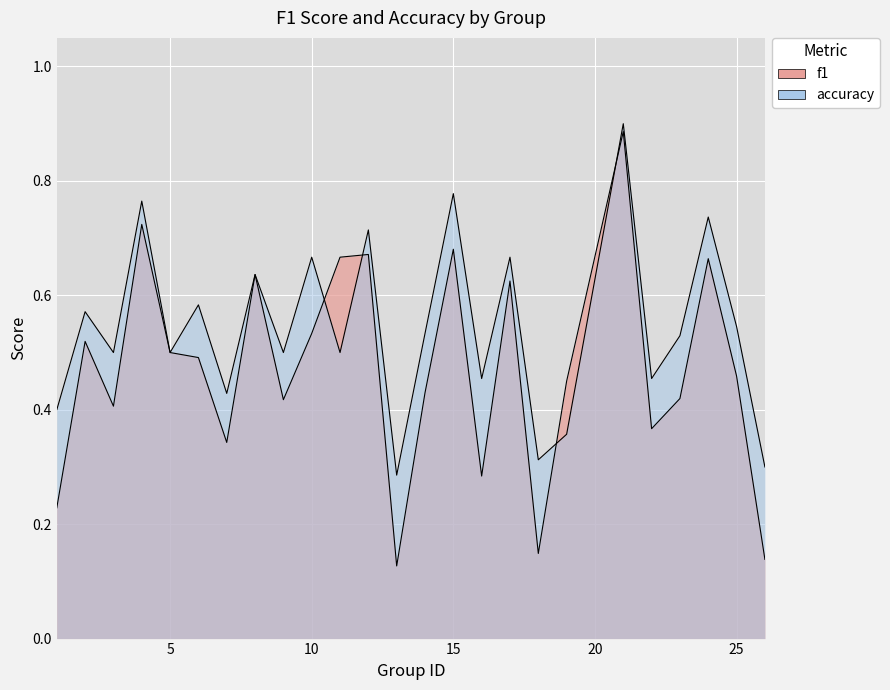

Which series has the largest range (max minus min)?

f1